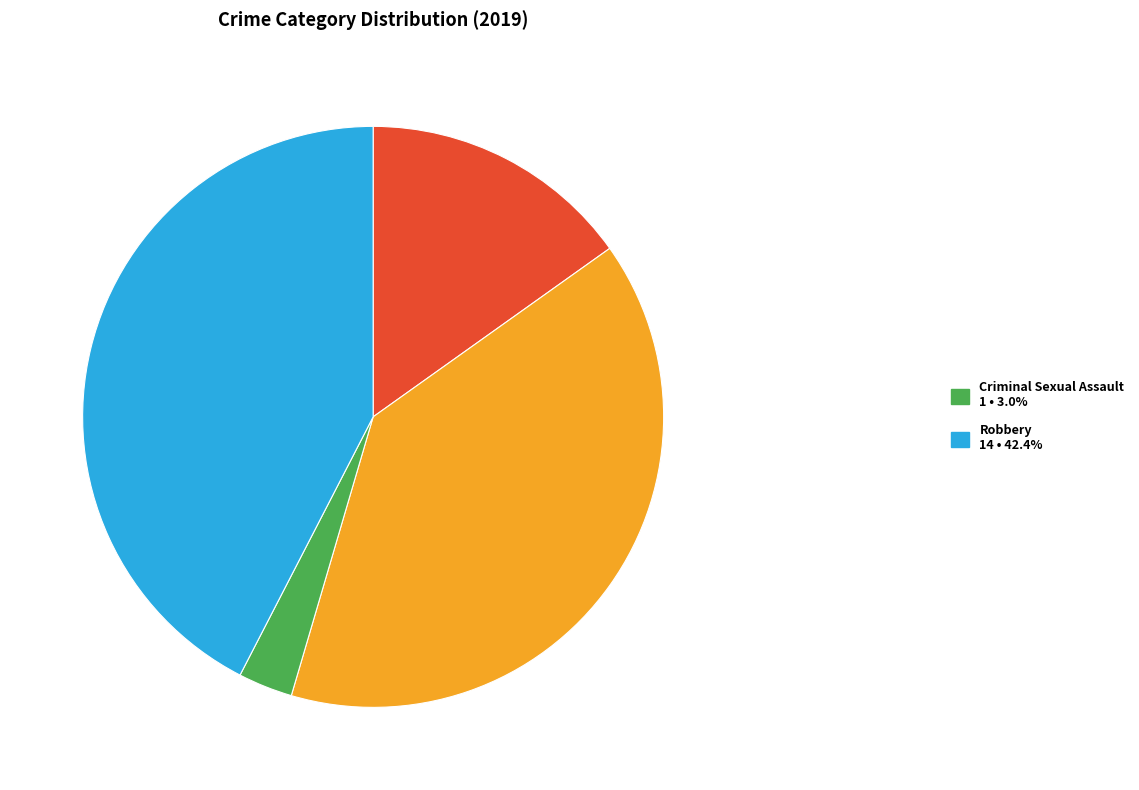

Is there a majority slice in this chart?

No